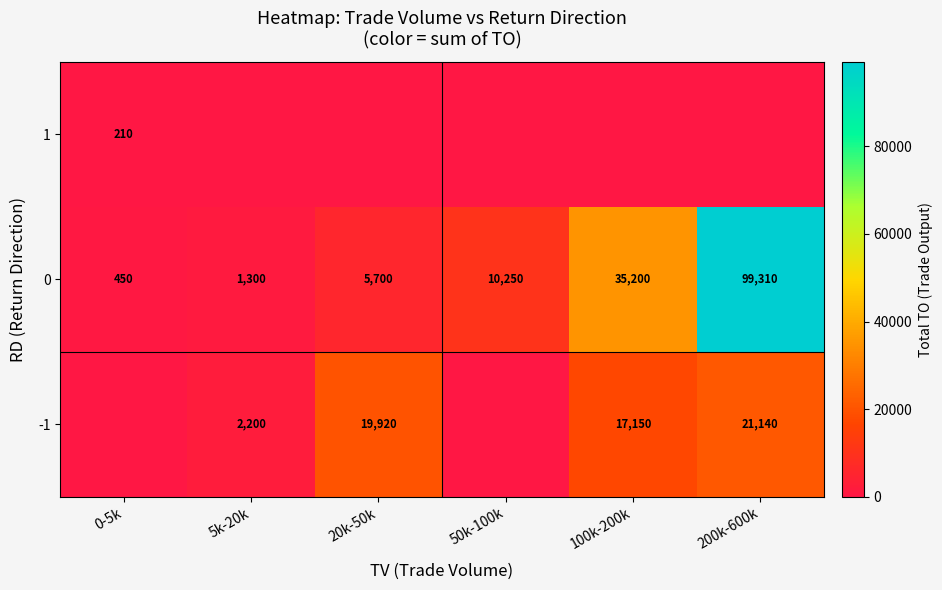

The -1 series shows 35516 at 200k-600k. True or false?

False